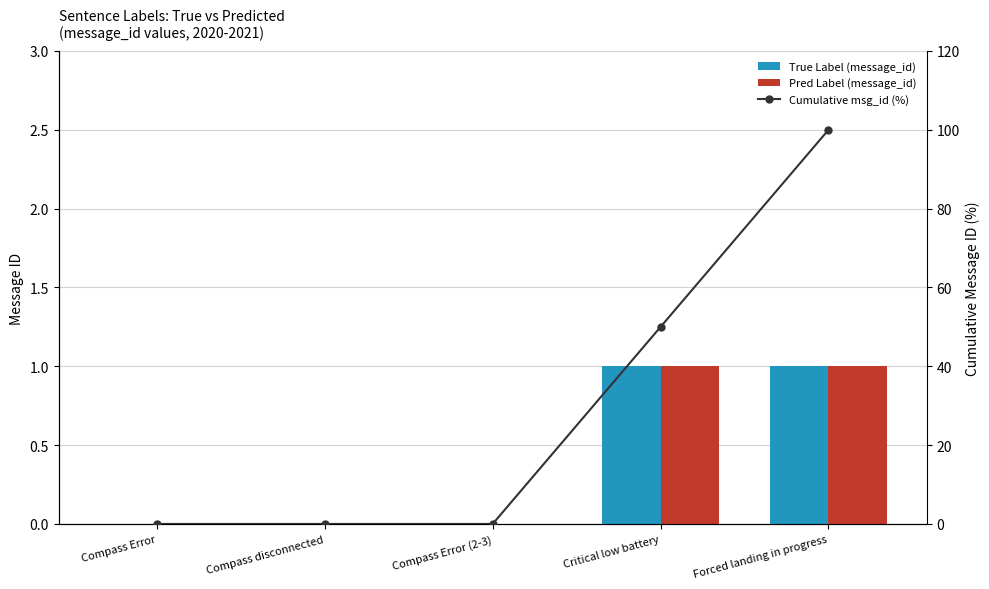

The Cumulative msg_id (%) series shows 100 at Forced landing in progress. True or false?

True